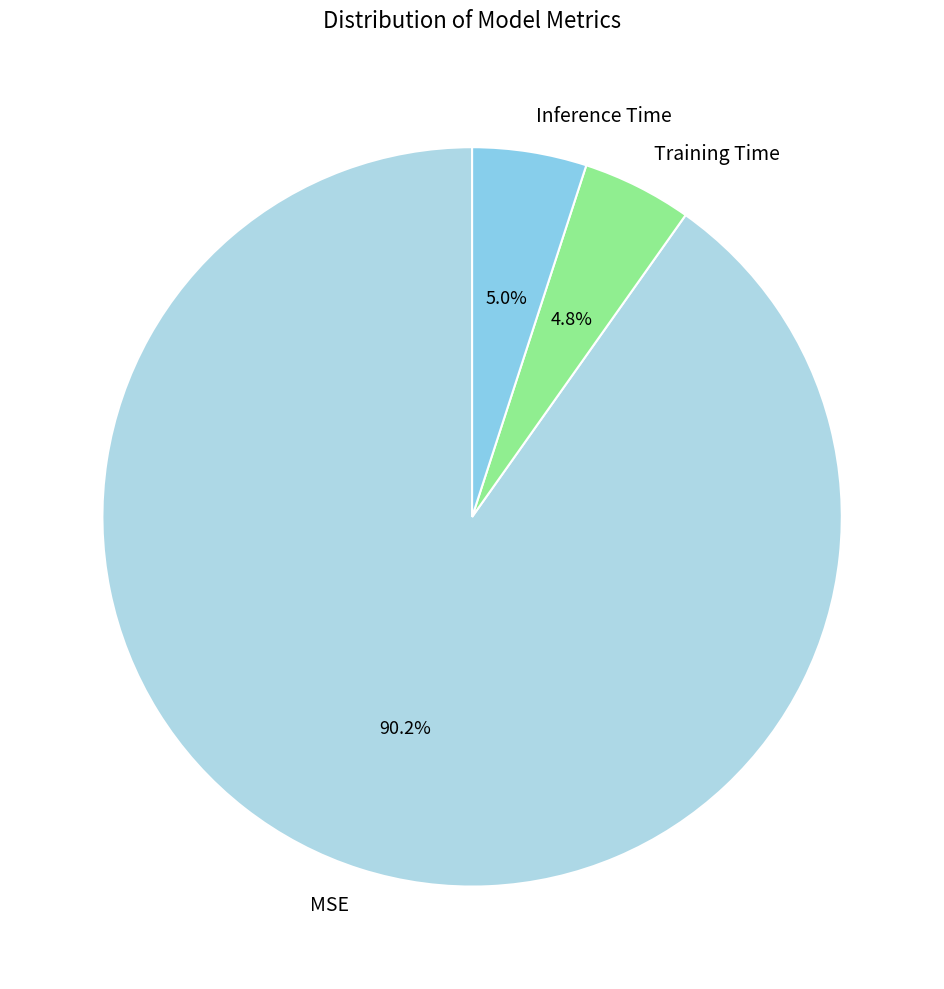

Count the number of slices in the pie.

3